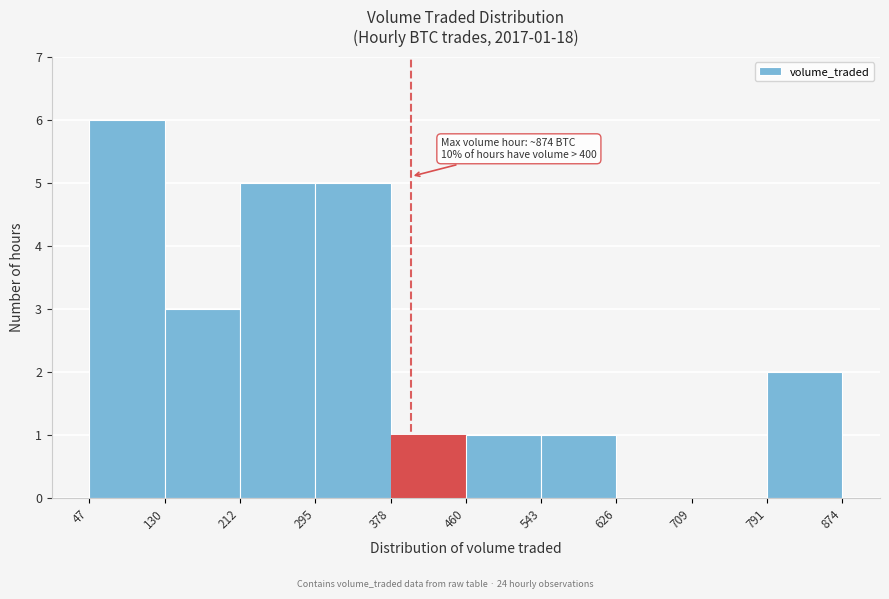

Which range on the x-axis has the tallest bar?

47 to 130